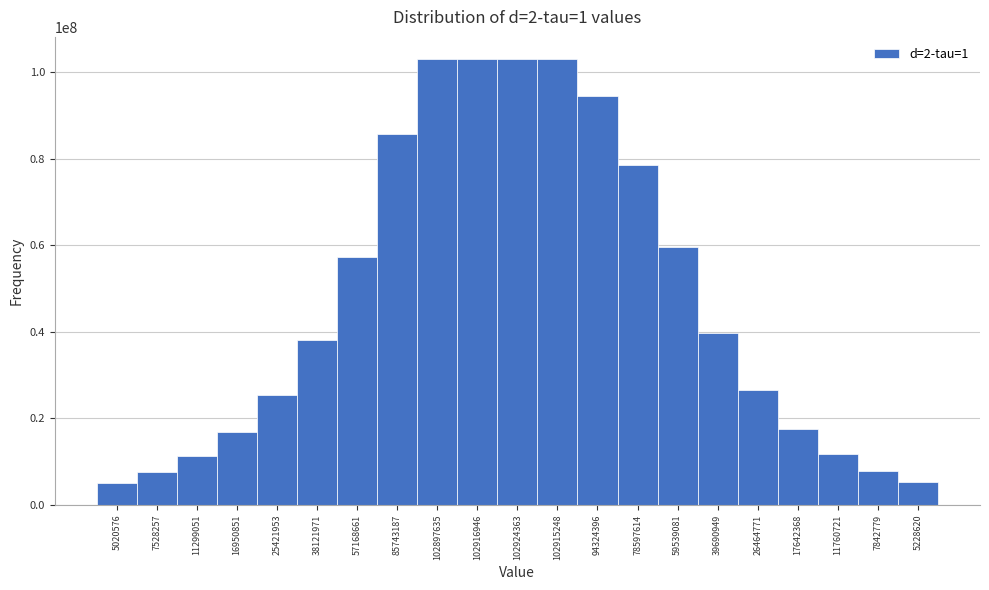

What is the label of the 21st bar from the left?

5228620